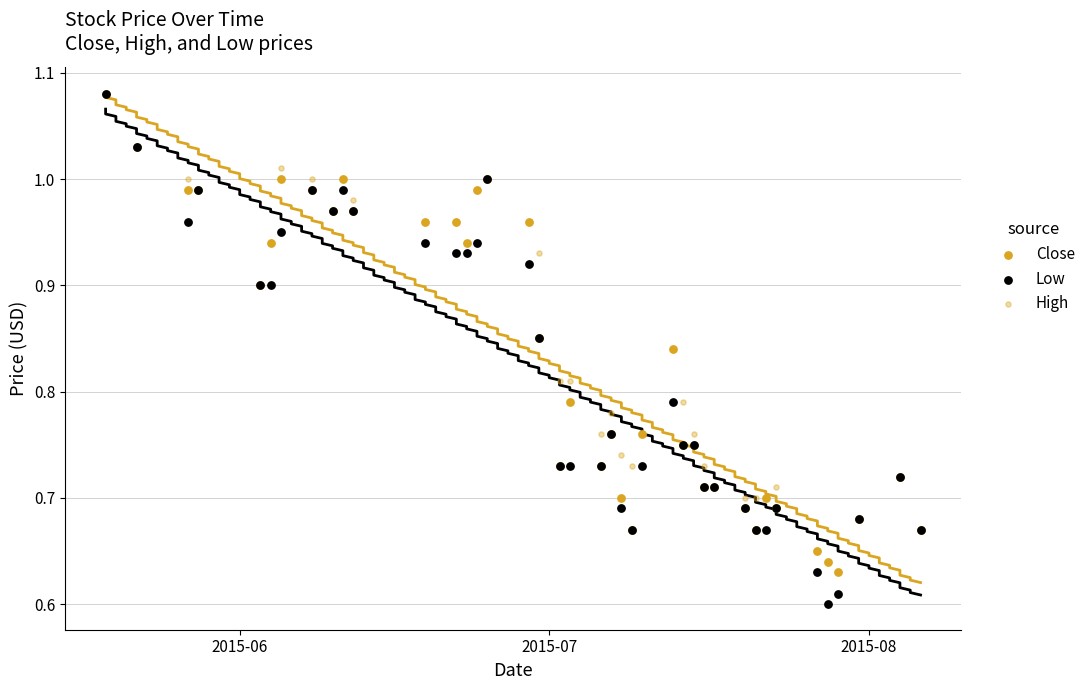

What are all the series names shown in the legend?

Close, Low, High